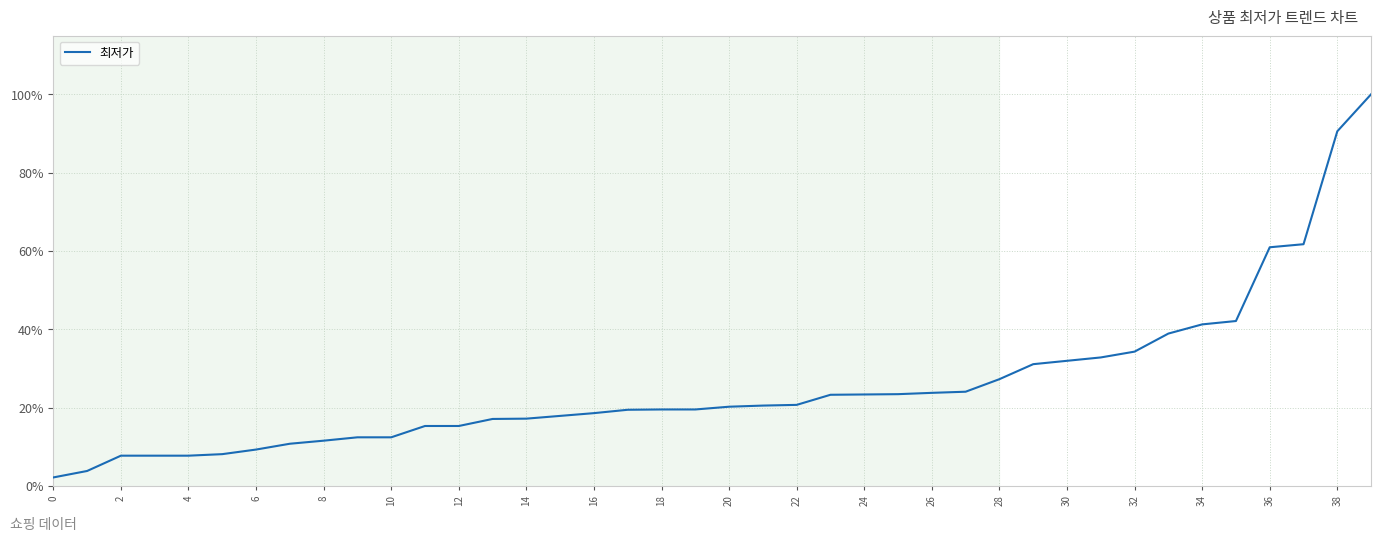

What is the greatest value displayed?

100.0